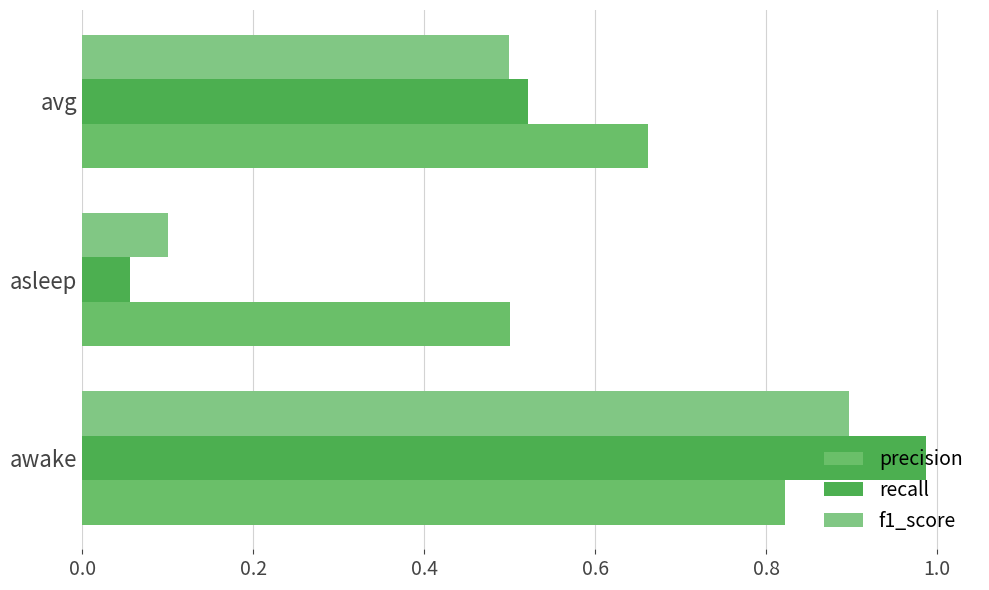

Rank the series by their maximum value, from lowest to highest.

precision, f1_score, recall